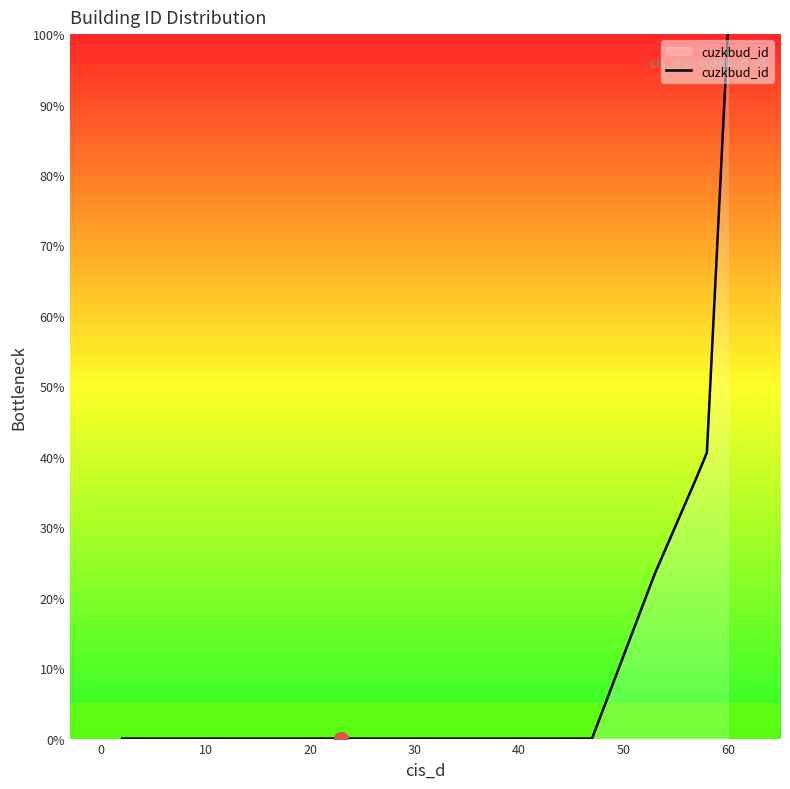

What is the greatest value displayed?

100.0